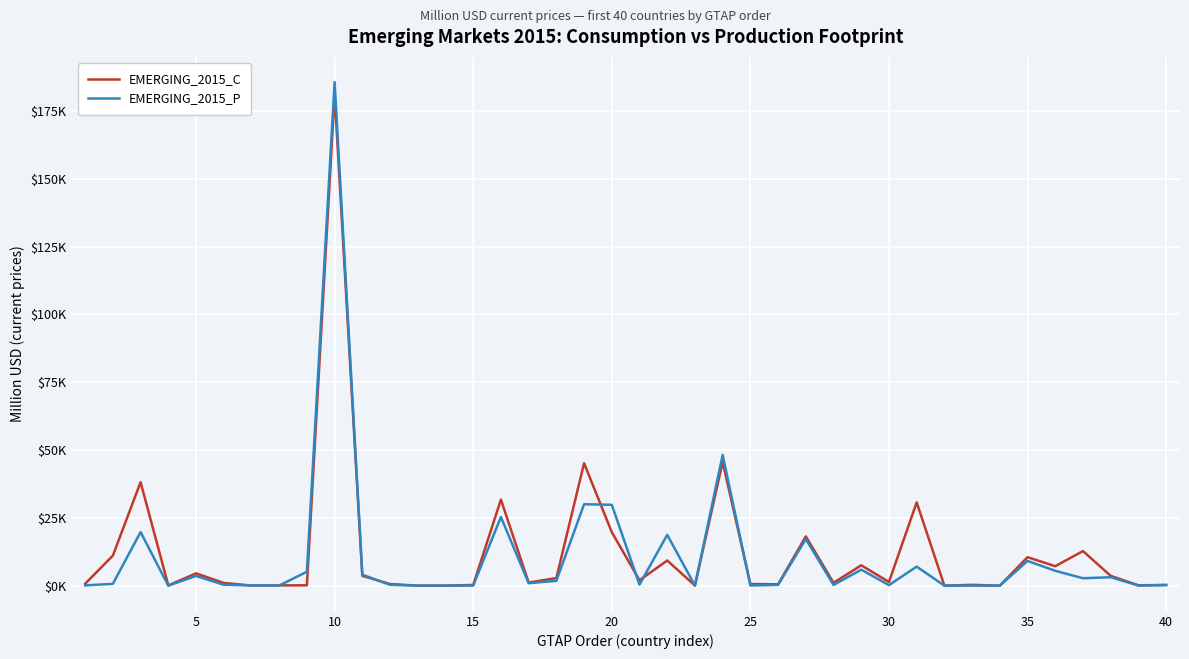

What are all the series names shown in the legend?

EMERGING_2015_C, EMERGING_2015_P